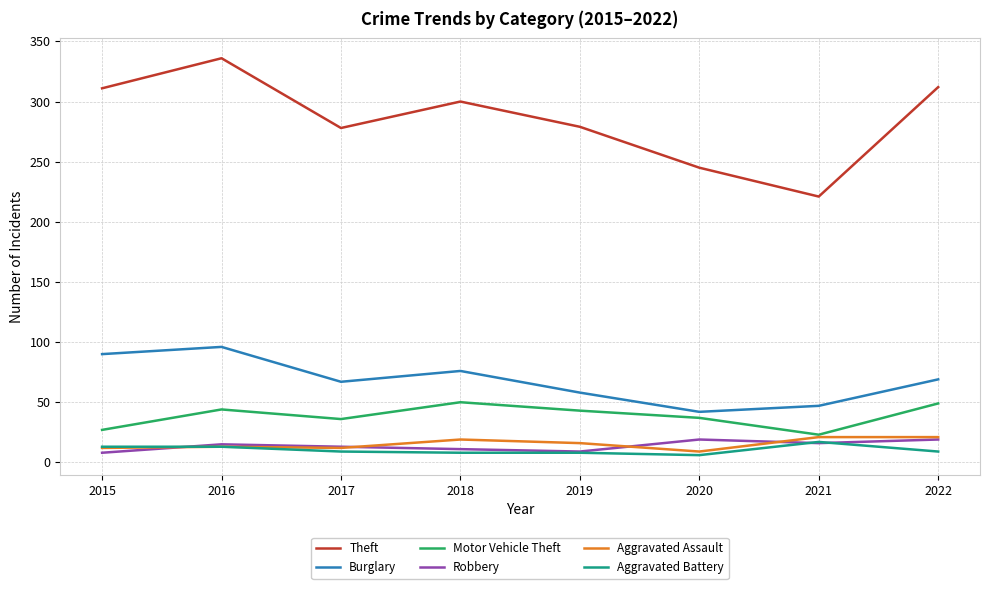

Which series has the largest range (max minus min)?

Theft